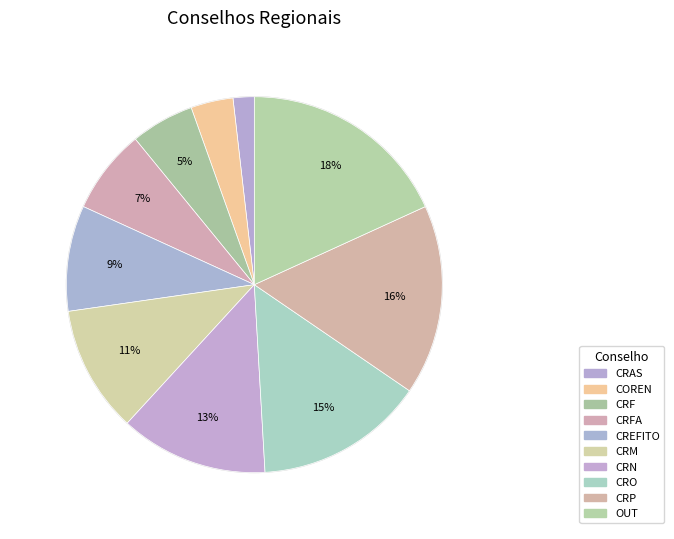

Is CRAS the majority of the pie?

No